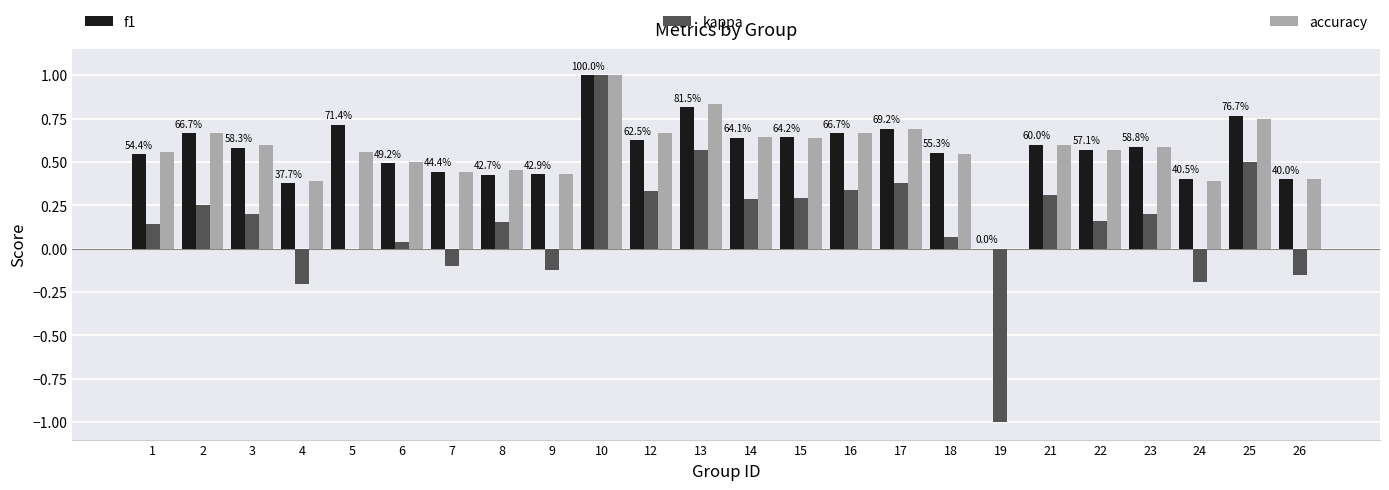

At which label does kappa first exceed 0?

1